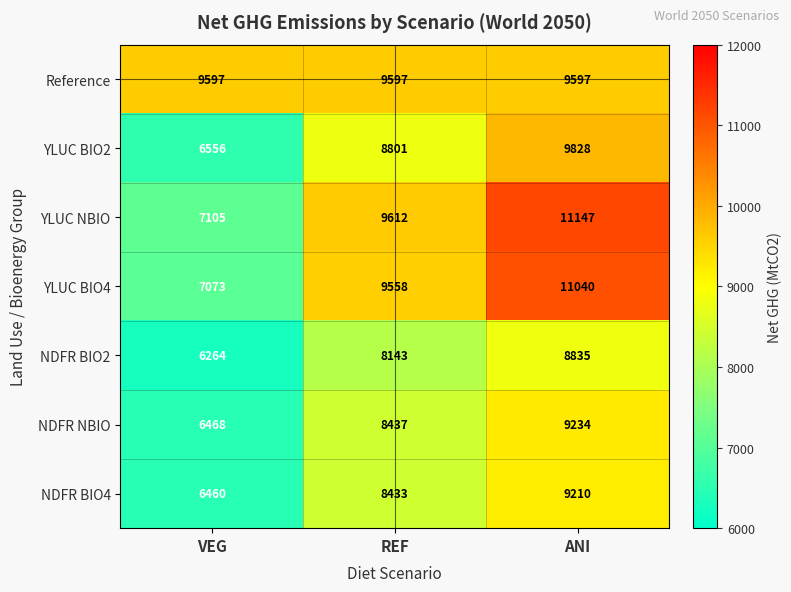

What is the difference between the highest and lowest values at VEG?

3333